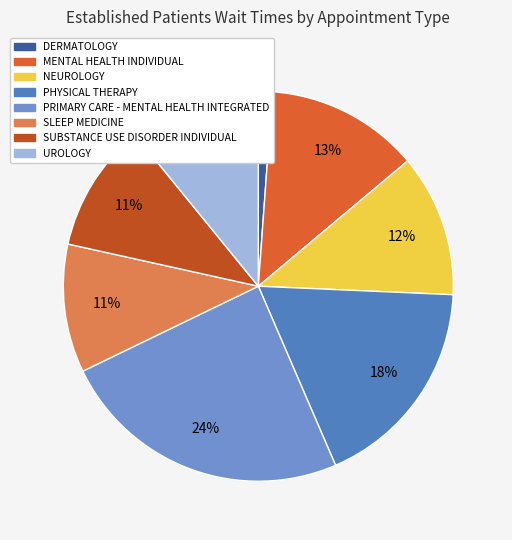

Is it true that PRIMARY CARE - MENTAL HEALTH INTEGRATED is 33% of the pie?

False